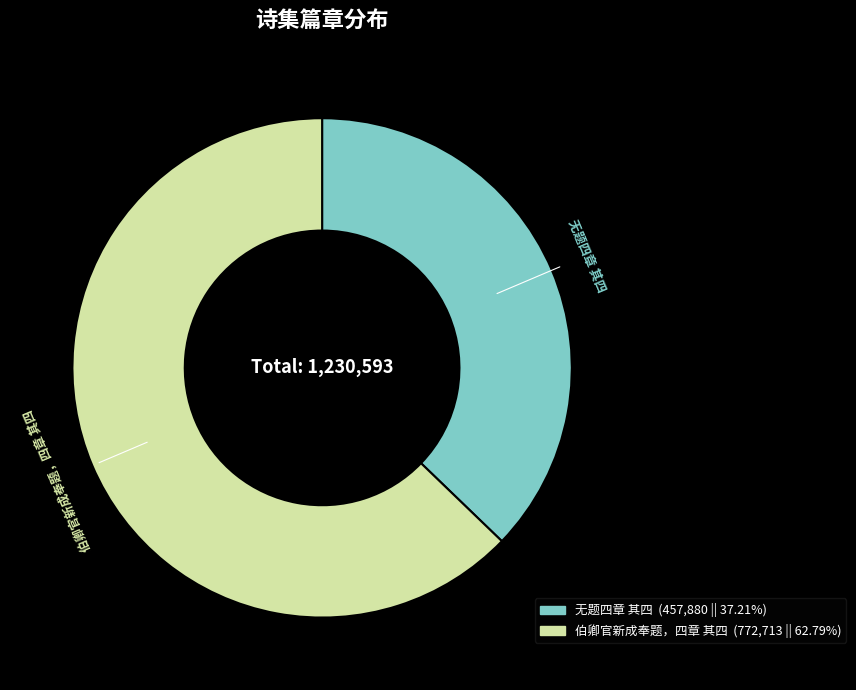

What is the smallest slice in the pie chart?

无题四章 其四